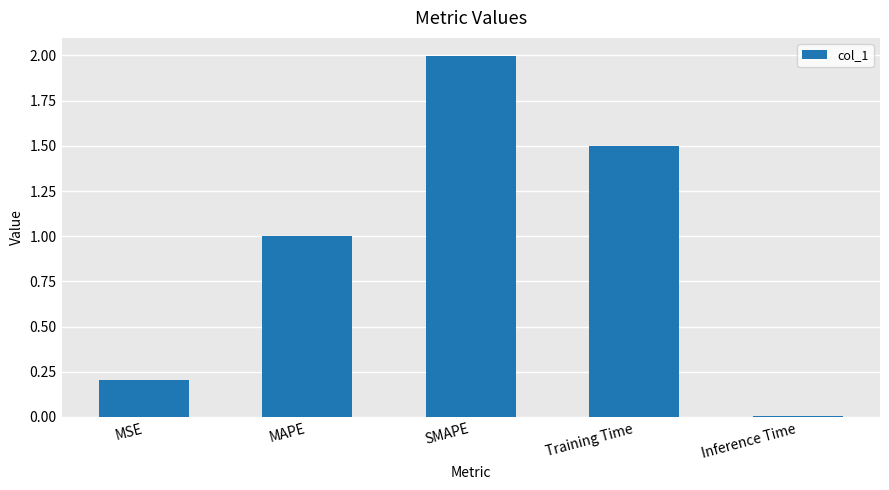

What is the average value?

0.9